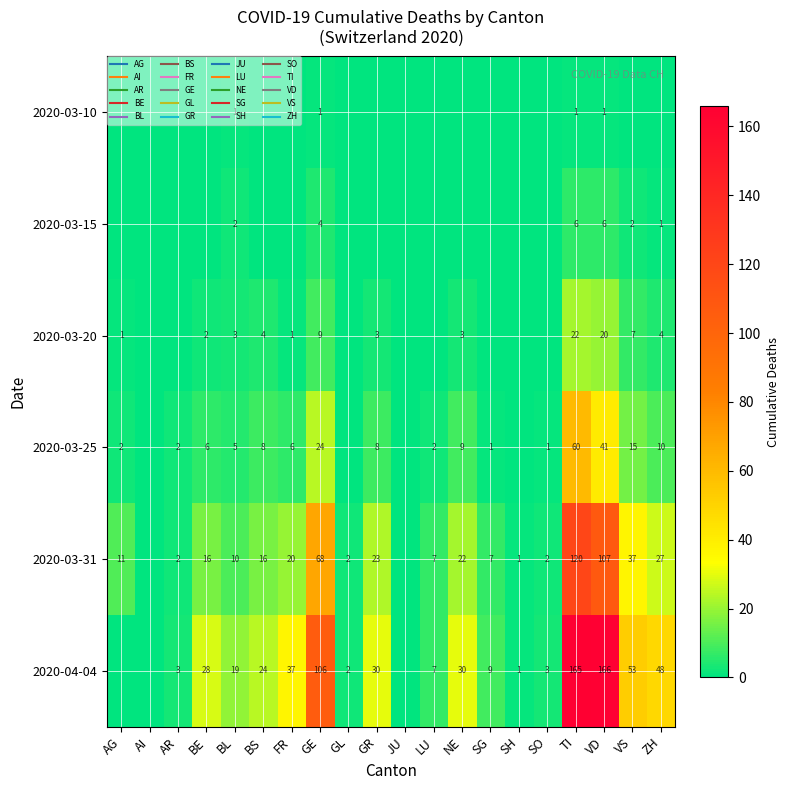

True or false: 2020-03-20 has a value of 0 at SO.

True